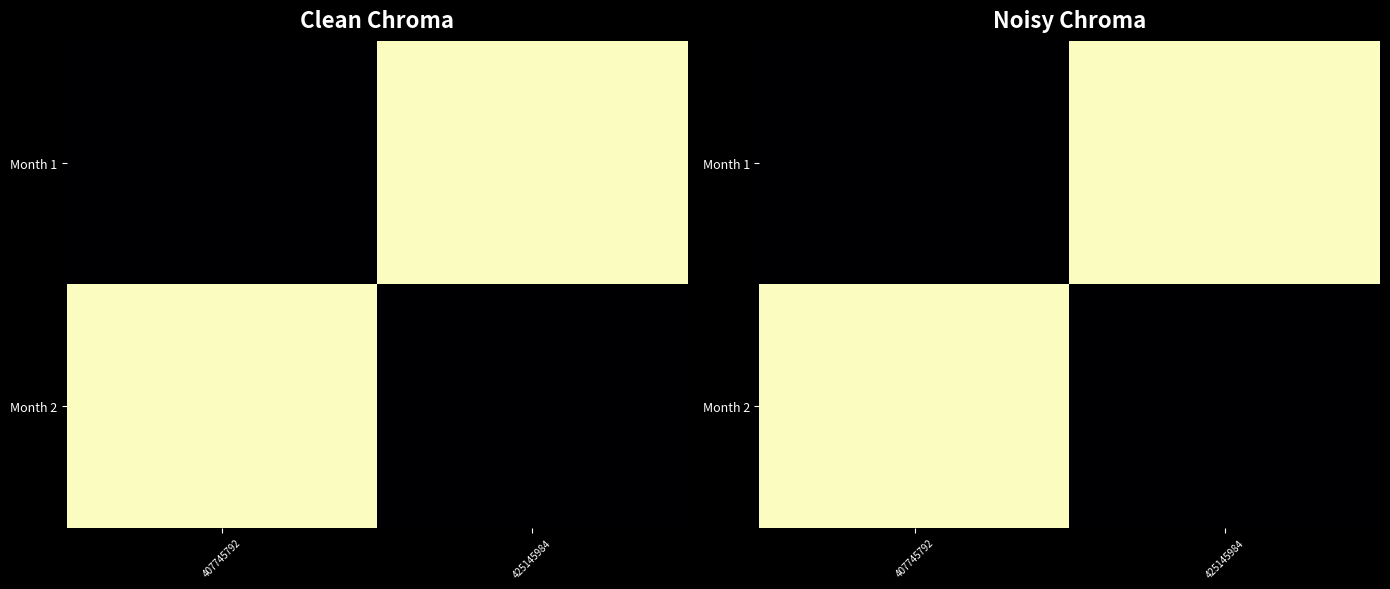

The Month 2 series shows 0.0 at 407745792. True or false?

True